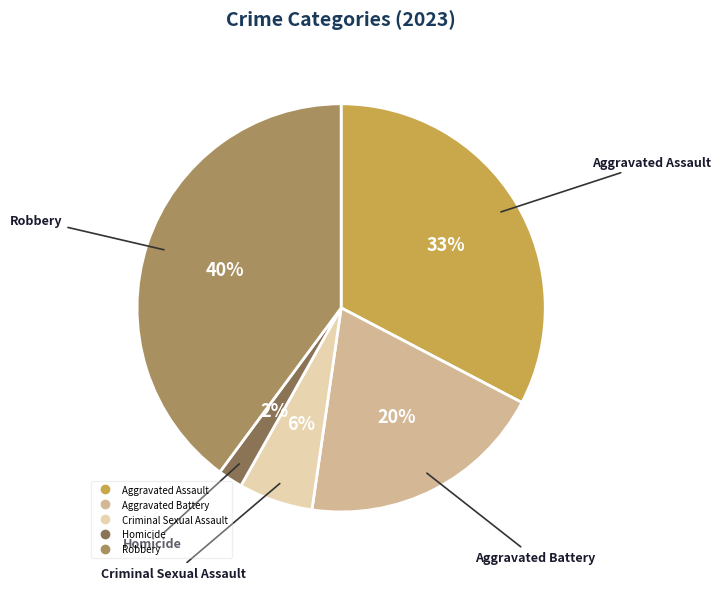

How many segments does this pie chart have?

5